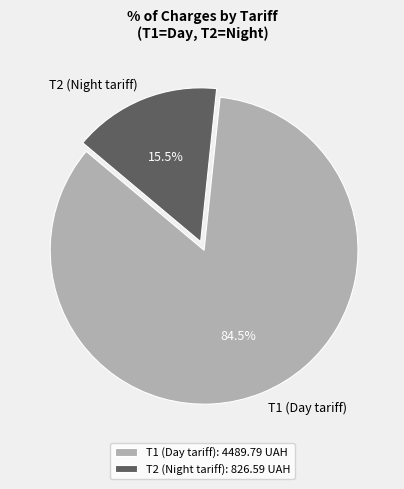

To the nearest percent, what is the average slice percentage?

50%